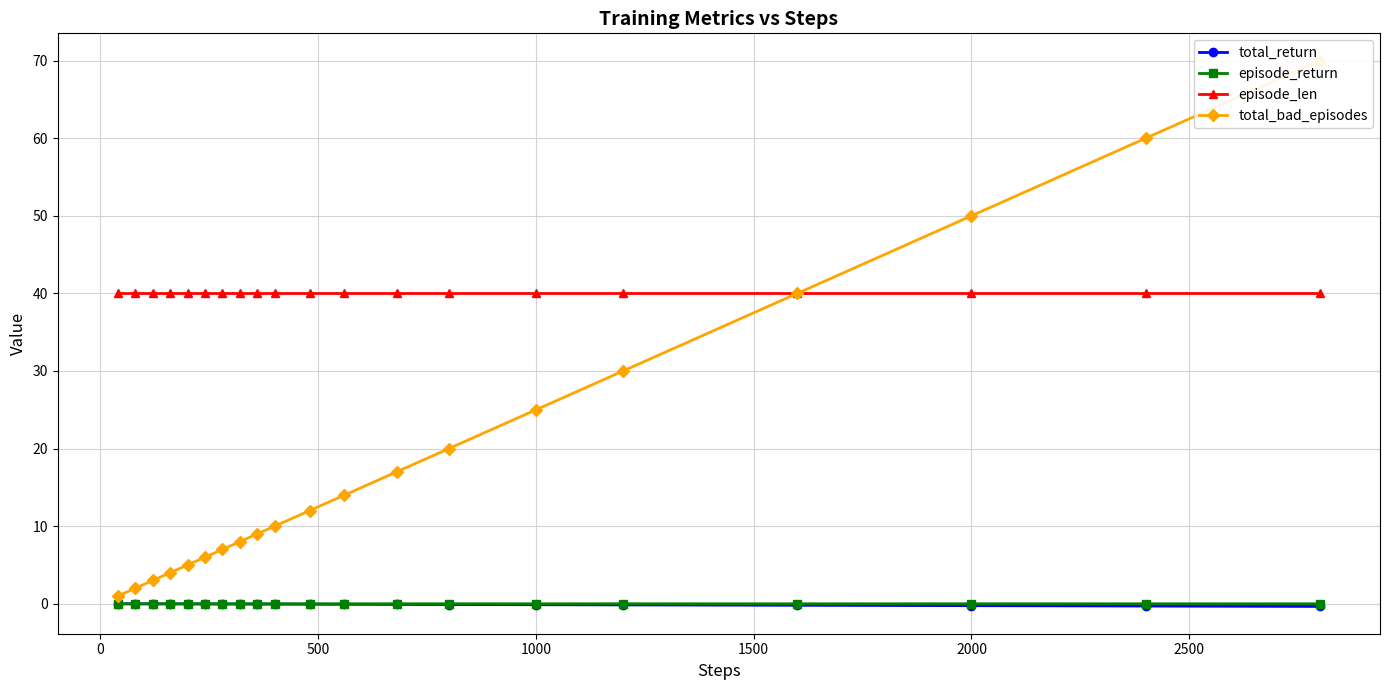

The value of episode_len at 2000 is 40.0. True or false?

True